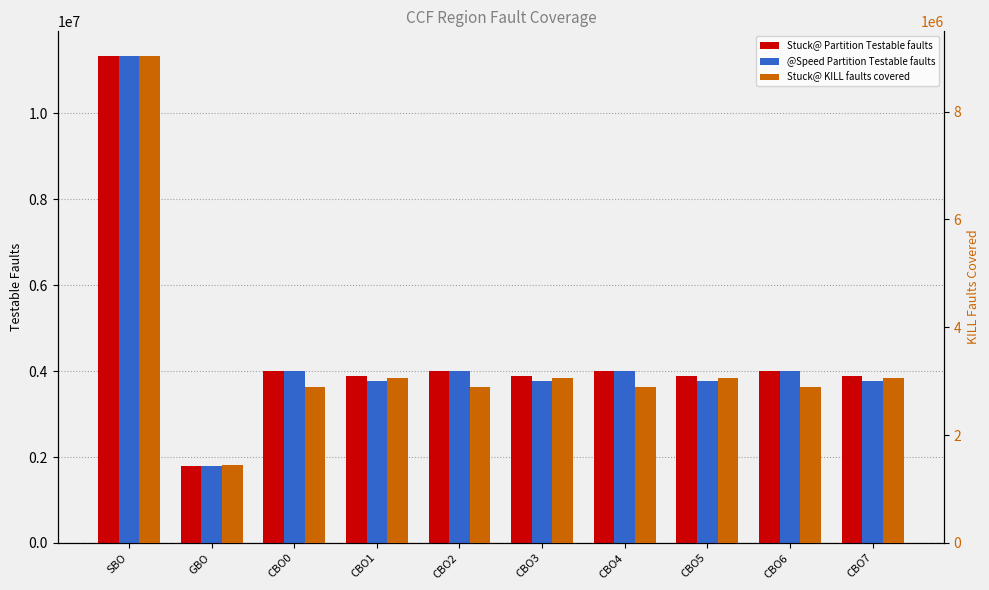

Between CBO0 and CBO5, which series saw the biggest shift?

@Speed Partition Testable faults